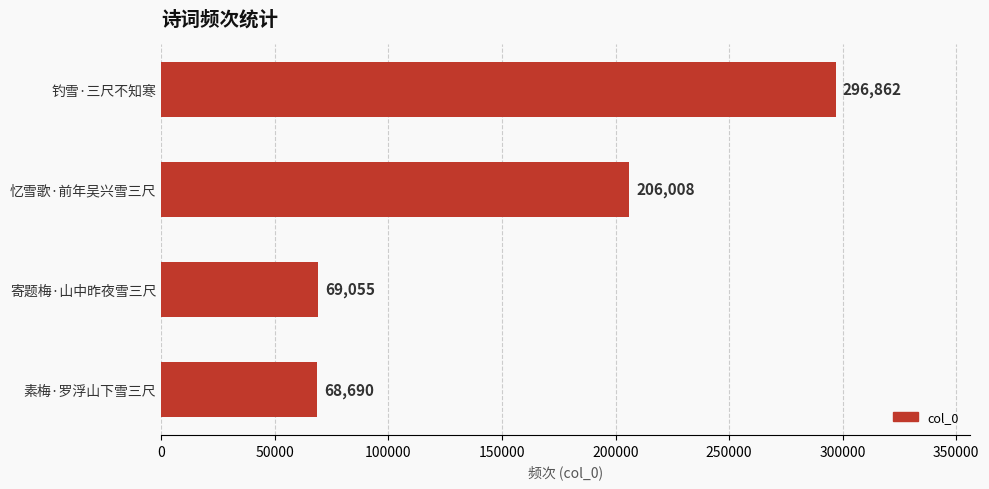

How many bars are there in total?

4